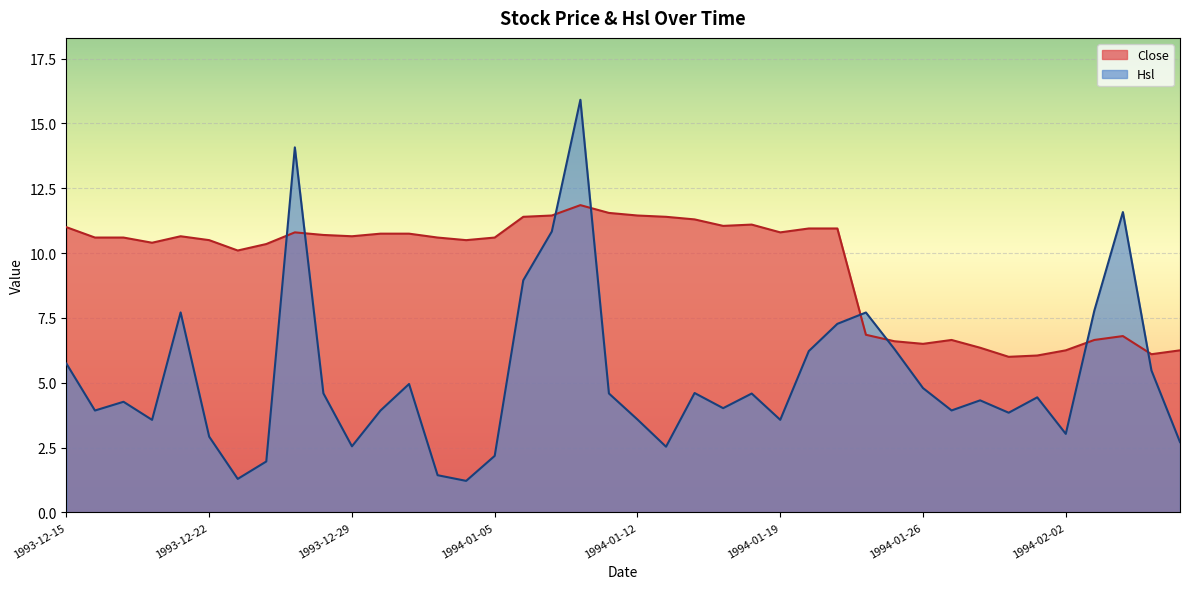

How many lines are shown in the chart?

2